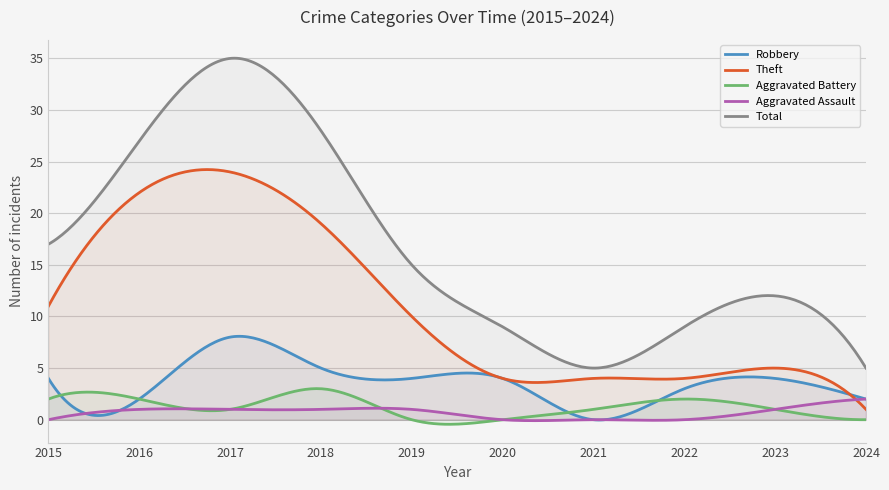

Which label corresponds to the smallest value in the chart?

2021